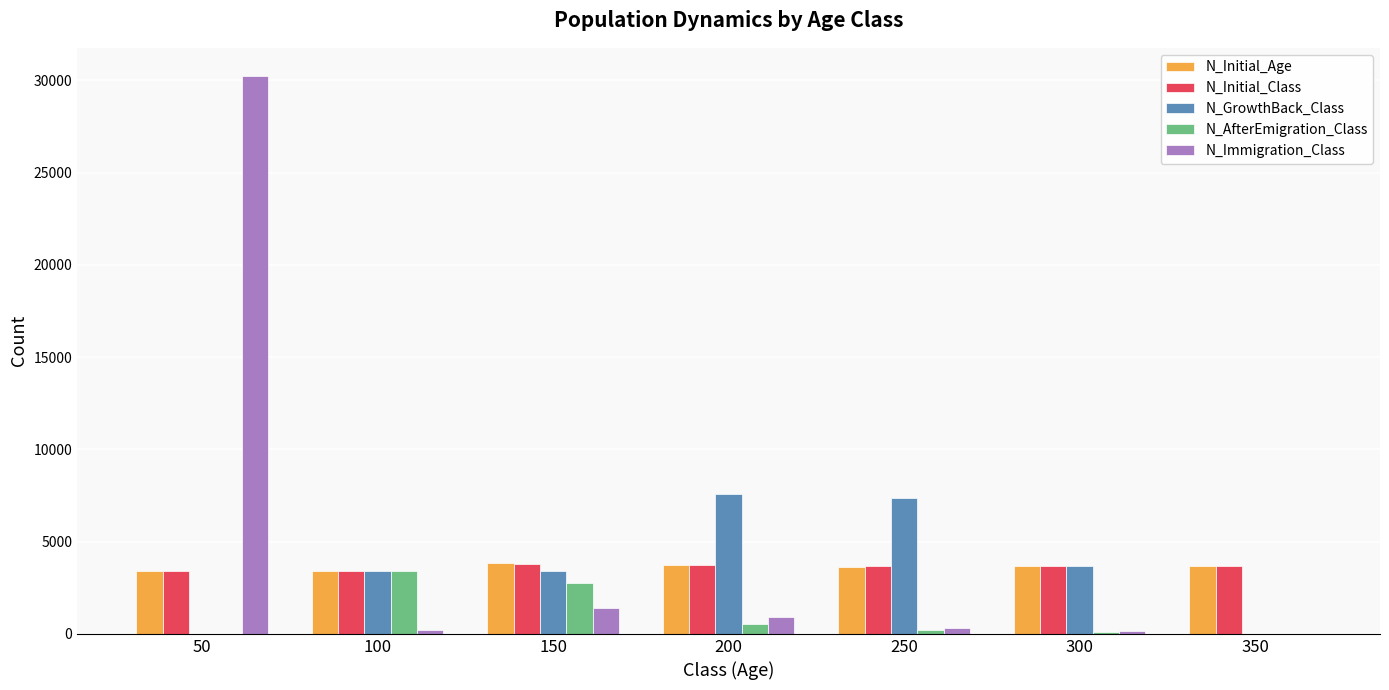

At which category is the sum across all series the highest?

50